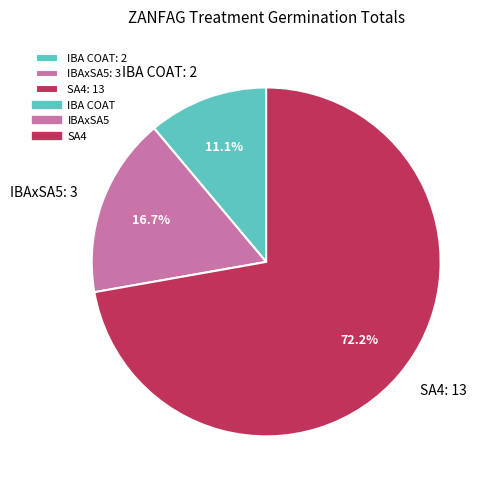

Does IBA COAT account for over 50% of the chart?

No